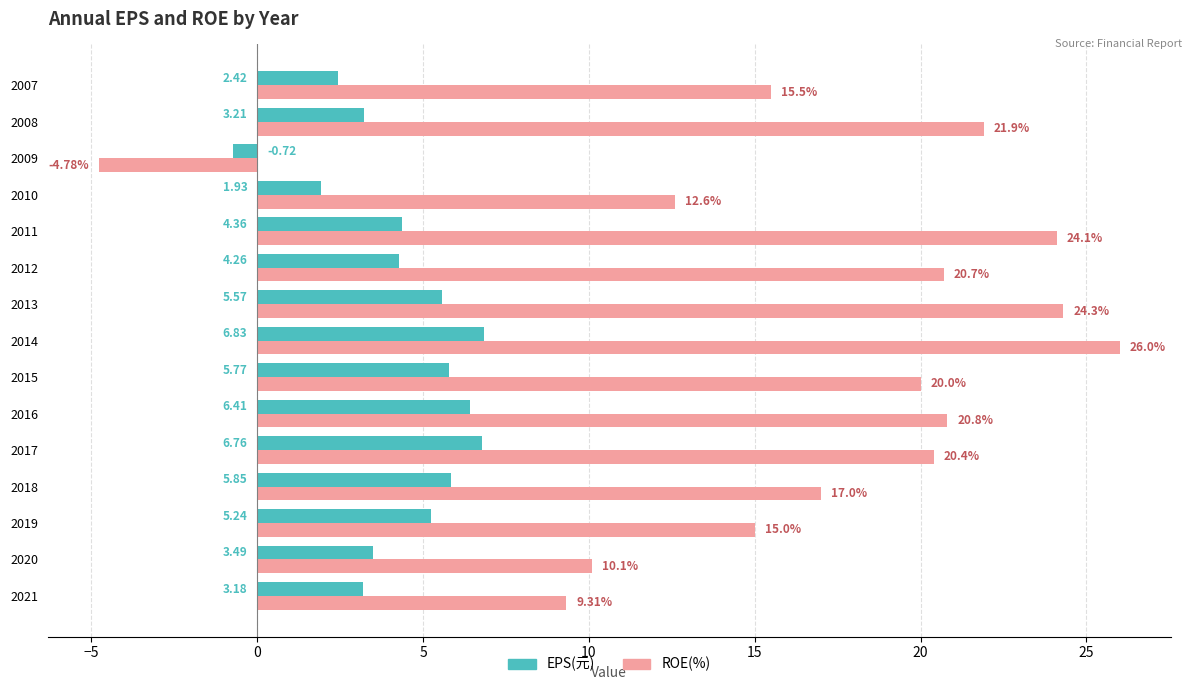

What is the difference between the maximum and minimum values in the ROE(%) series?

30.8